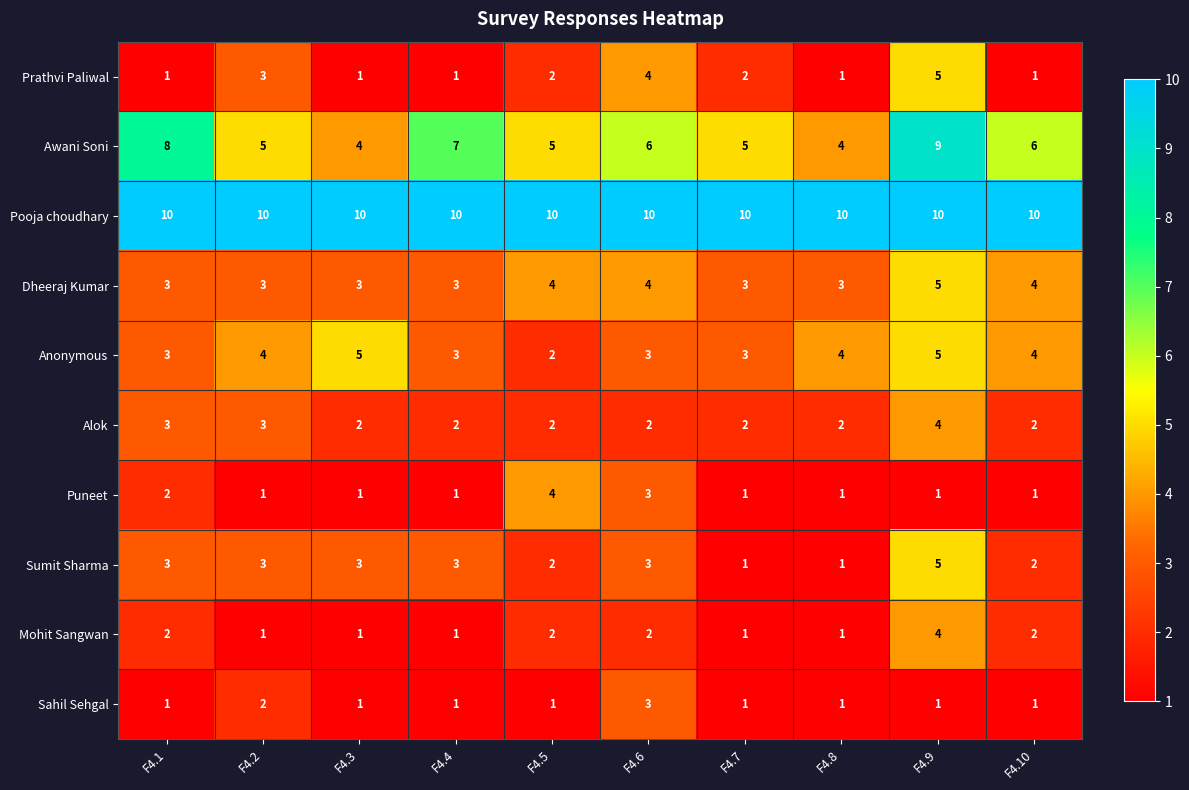

Between F4.3 and F4.9, which series saw the biggest shift?

Awani Soni